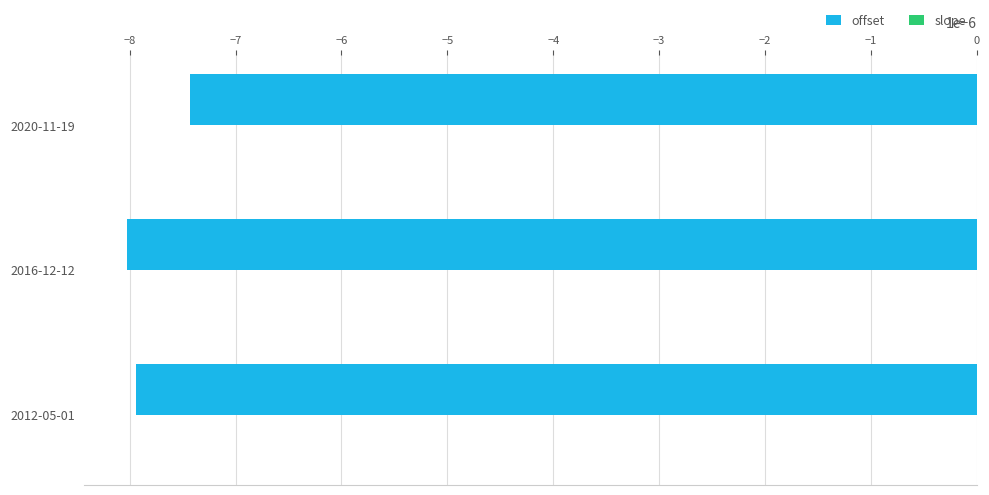

At which category is the sum across all series the highest?

2020-11-19